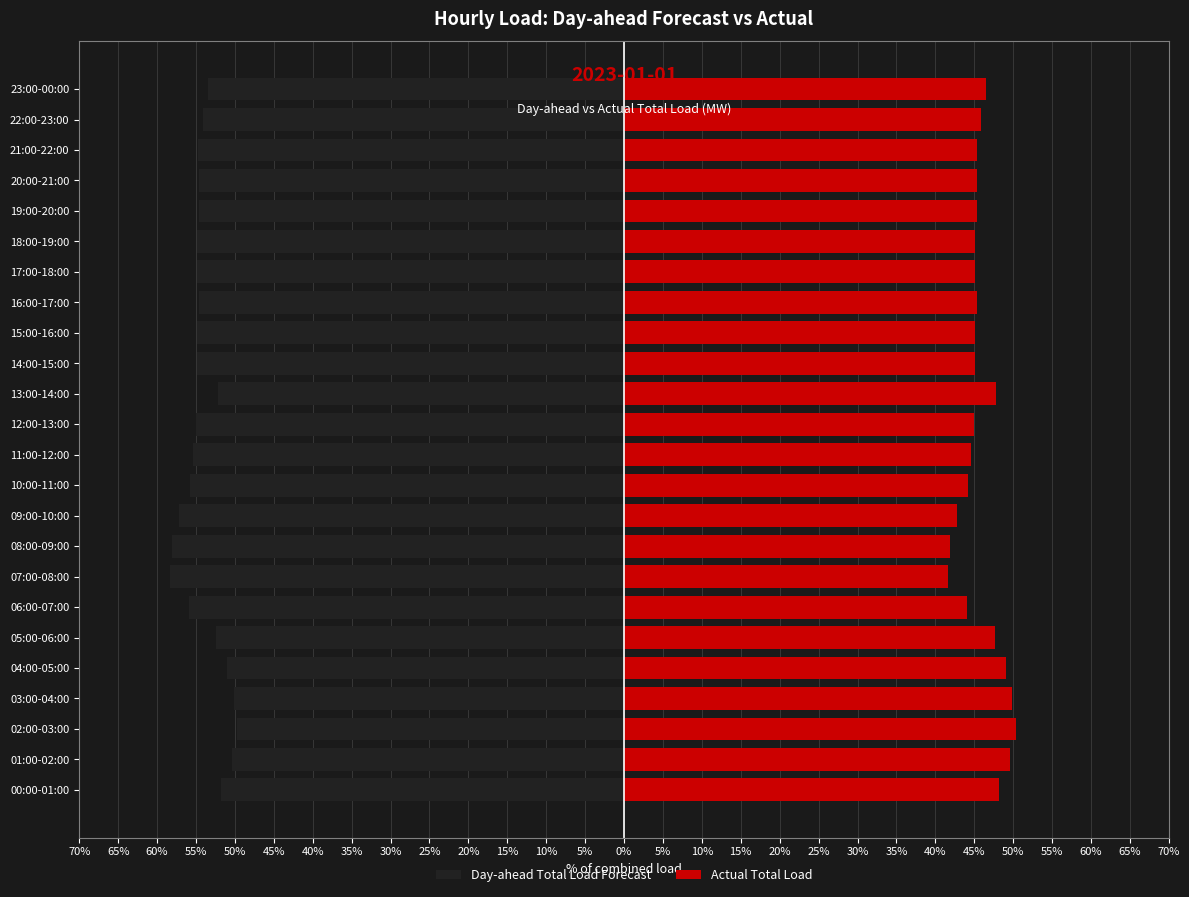

What is the difference between the maximum and minimum values in the Actual Total Load series?

8.7